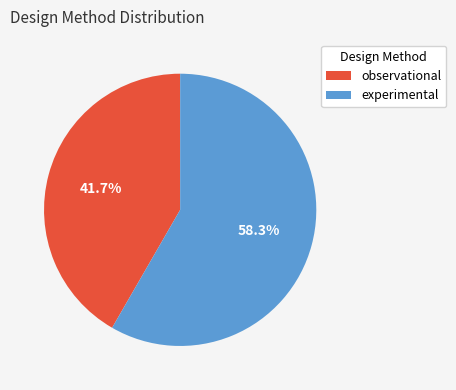

How many slices are in this pie chart?

2